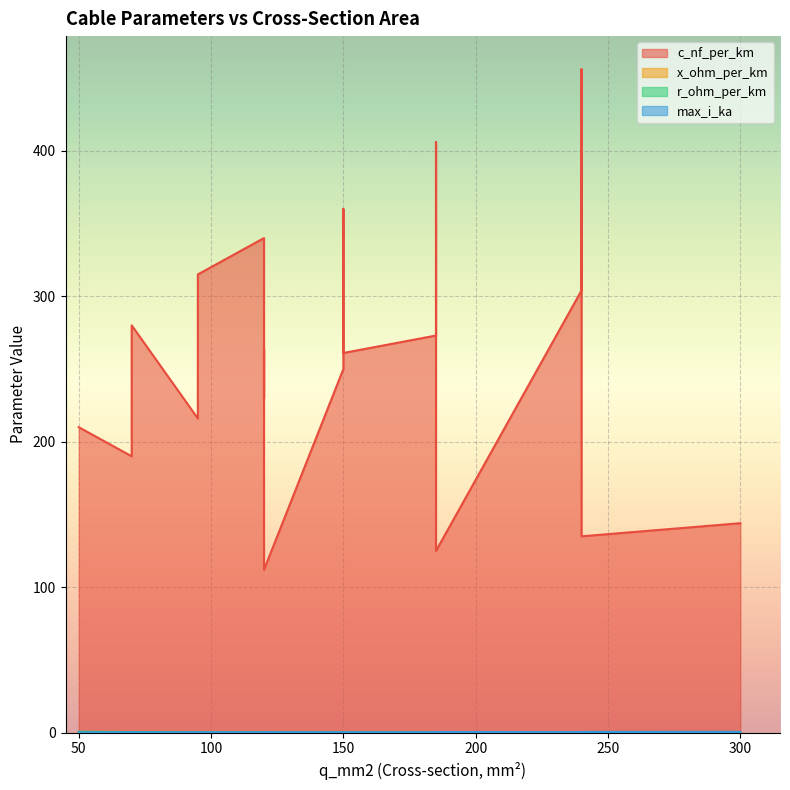

How many interior local peaks does the x_ohm_per_km series have?

4